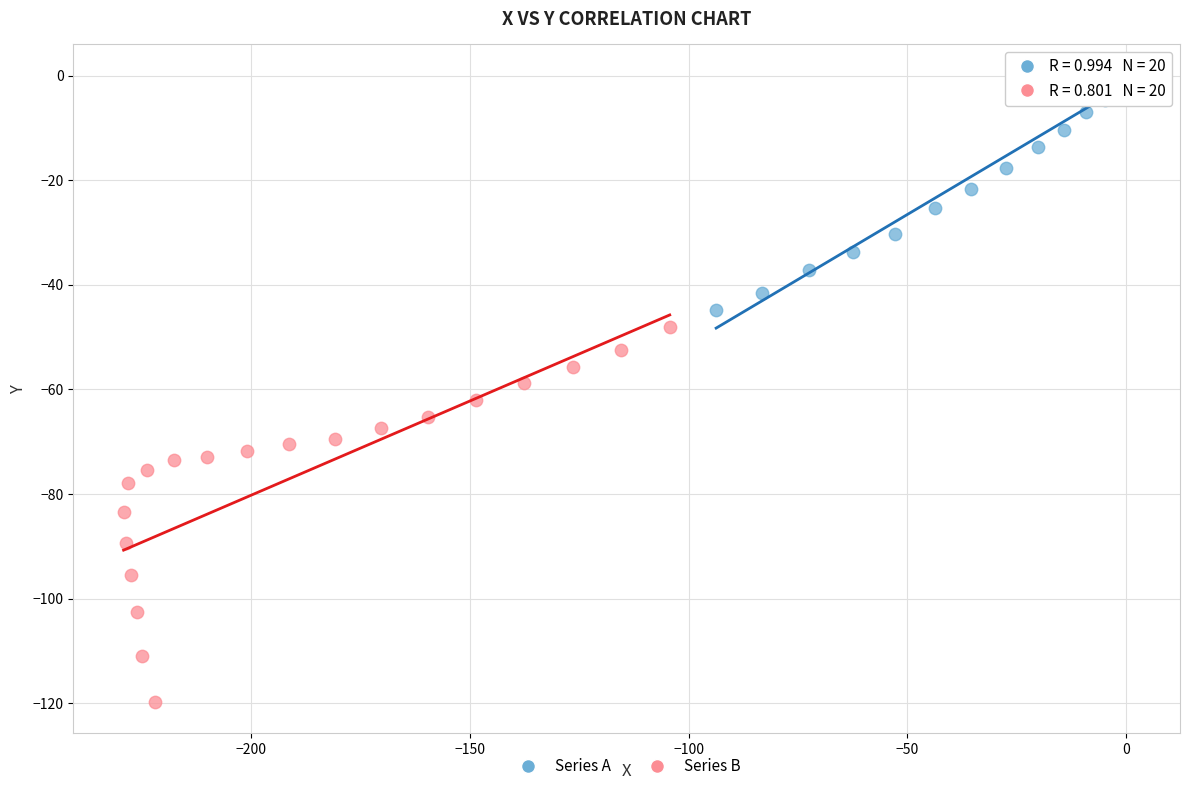

Which series has the largest Y range (max minus min)?

Series B